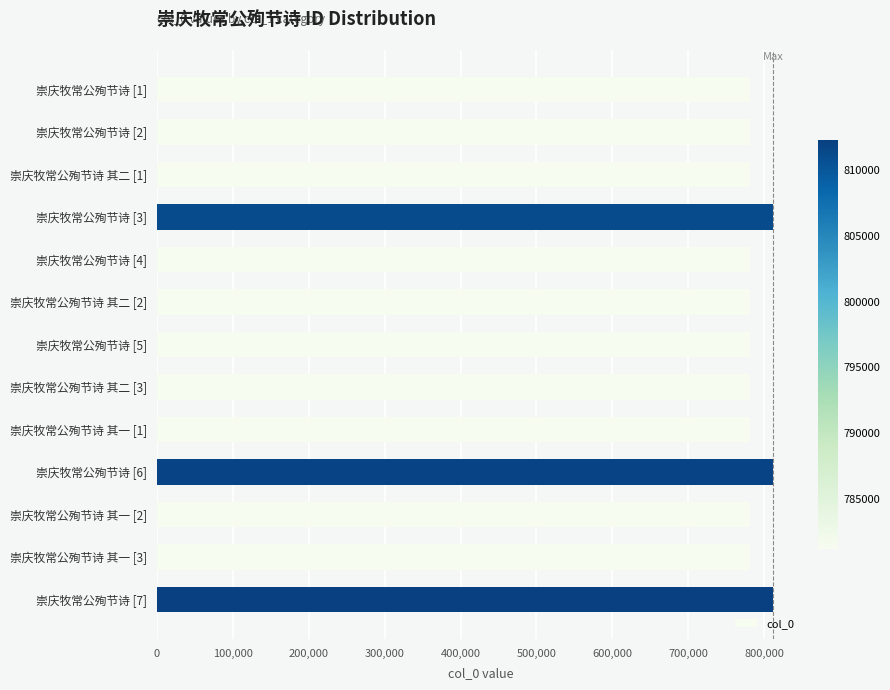

What is the value of the 4th bar from the top?

811152